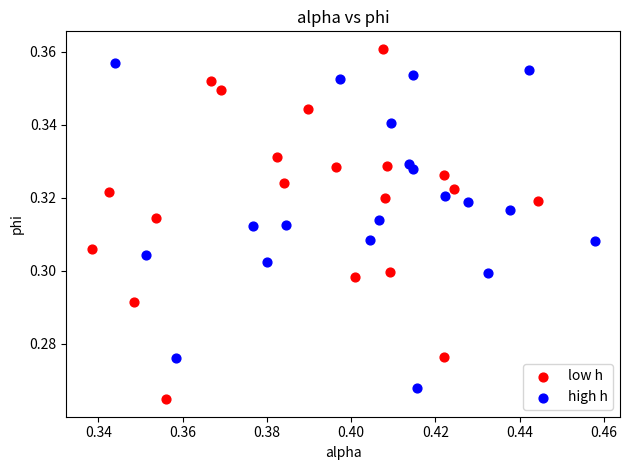

What are all the series names shown in the legend?

low h, high h